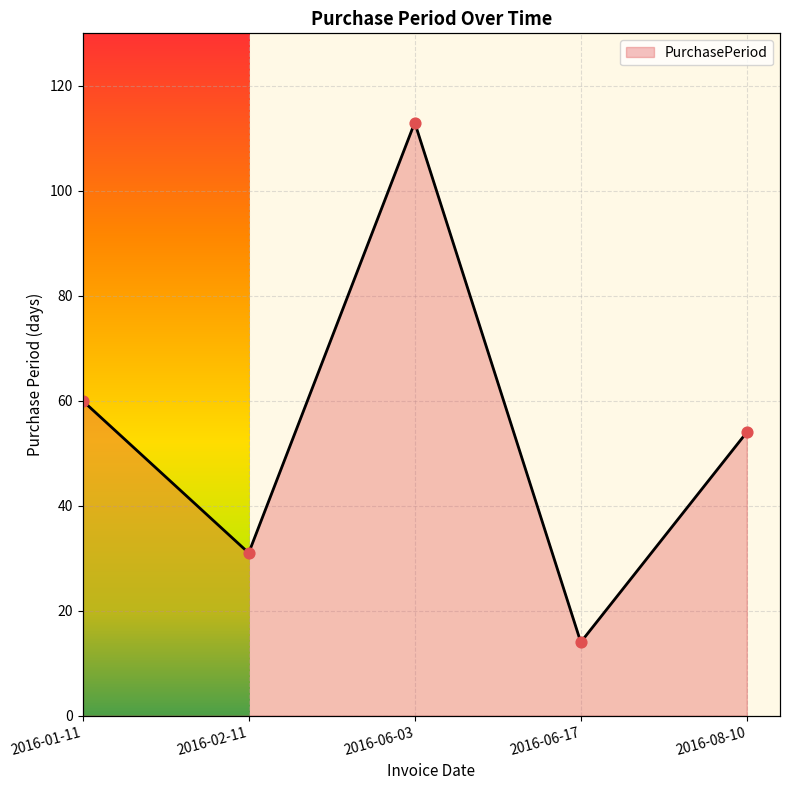

What is the change in value from 2016-02-11 to 2016-08-10?

+23